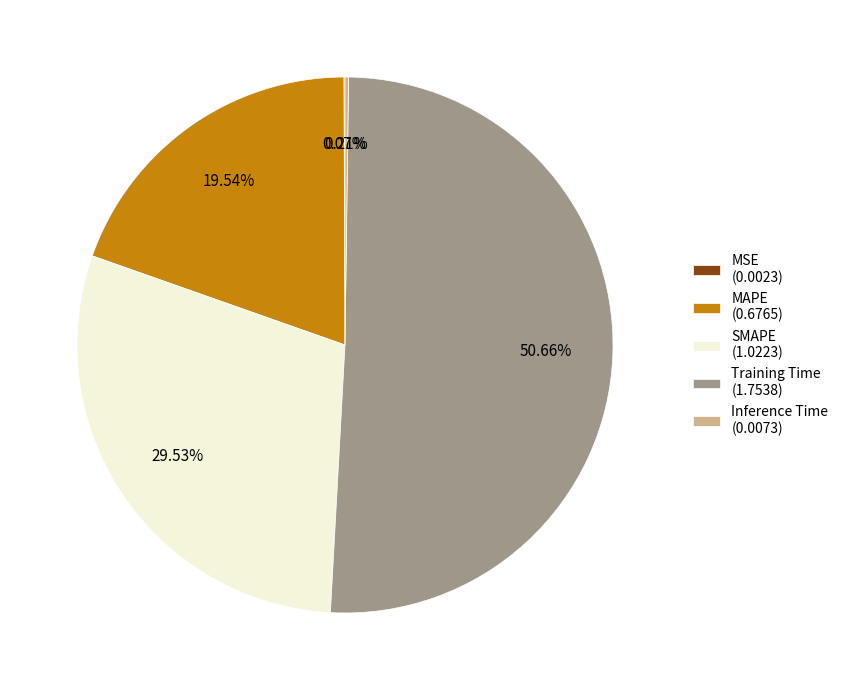

To the nearest percent, what is the average slice percentage?

20%